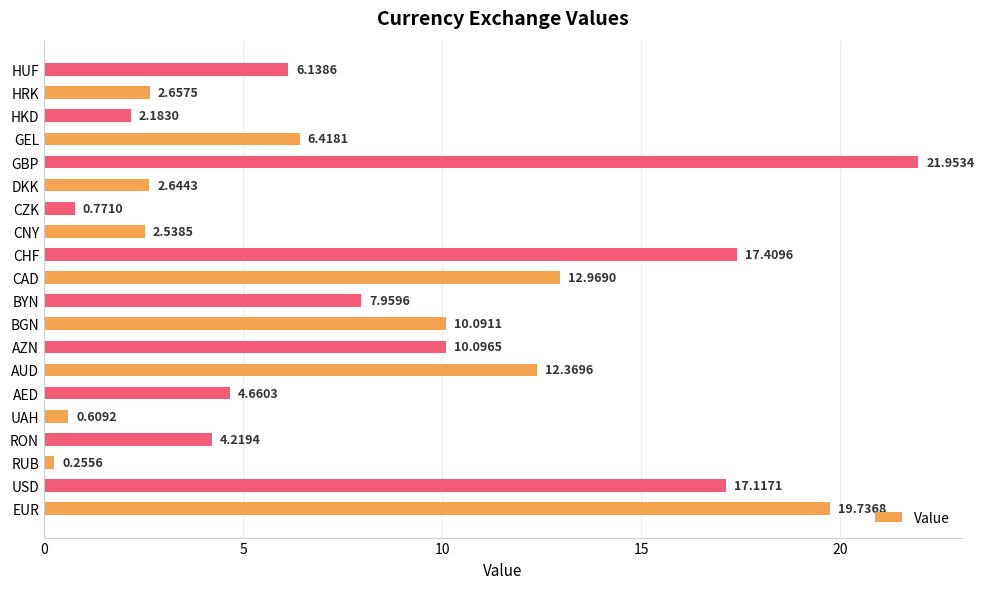

Which category has the highest value across all series?

GBP